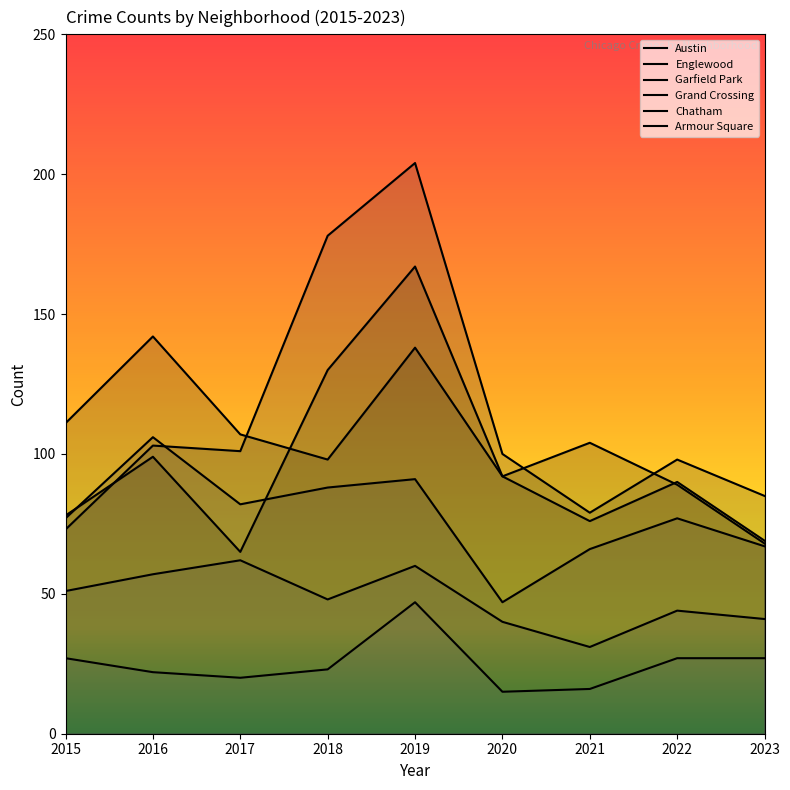

What is the spread (max minus min) of values at 2015?

84